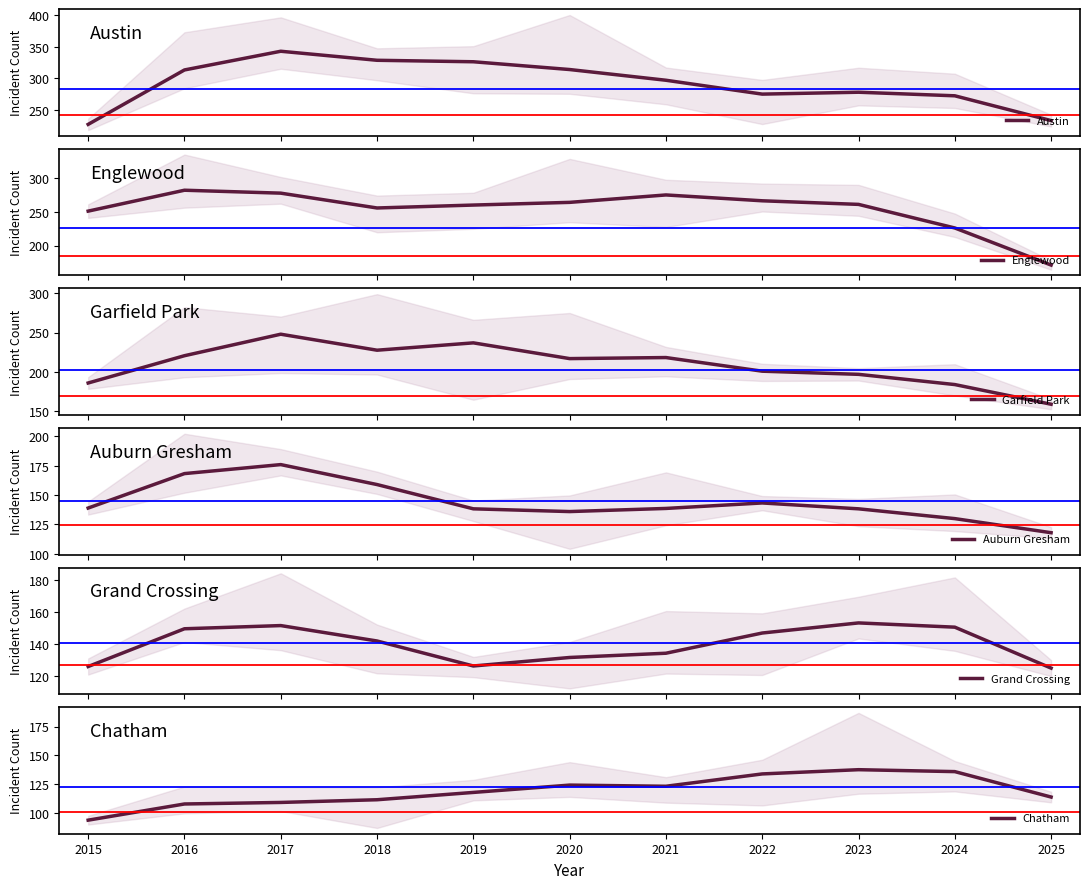

What is the value of the Garfield Park point at the 9th from the left?

197.0